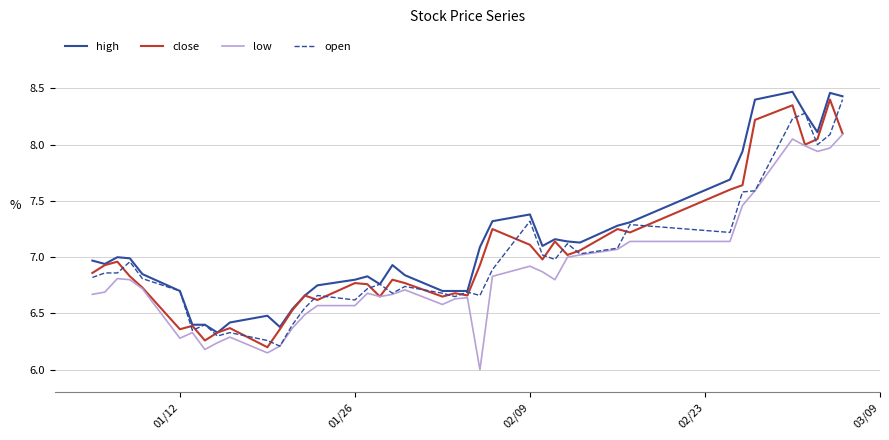

What is the highest value of the open series?

8.4